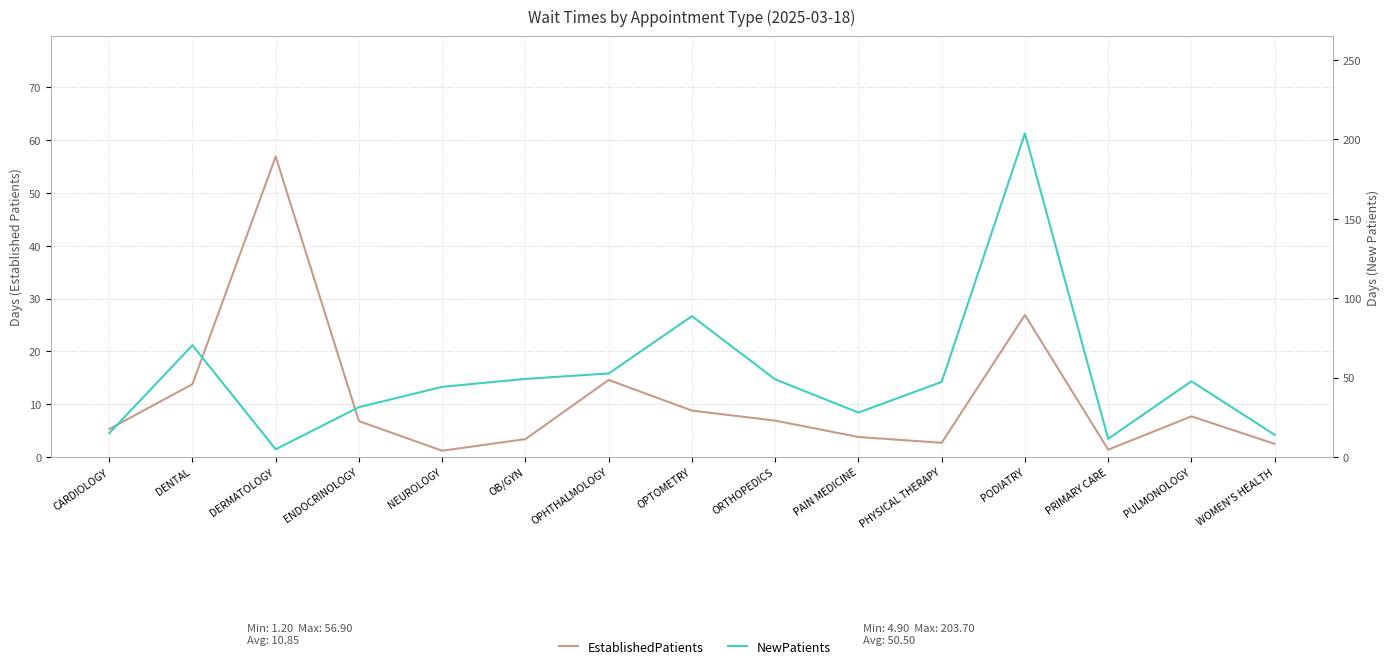

At which category is the sum across all series the highest?

PODIATRY